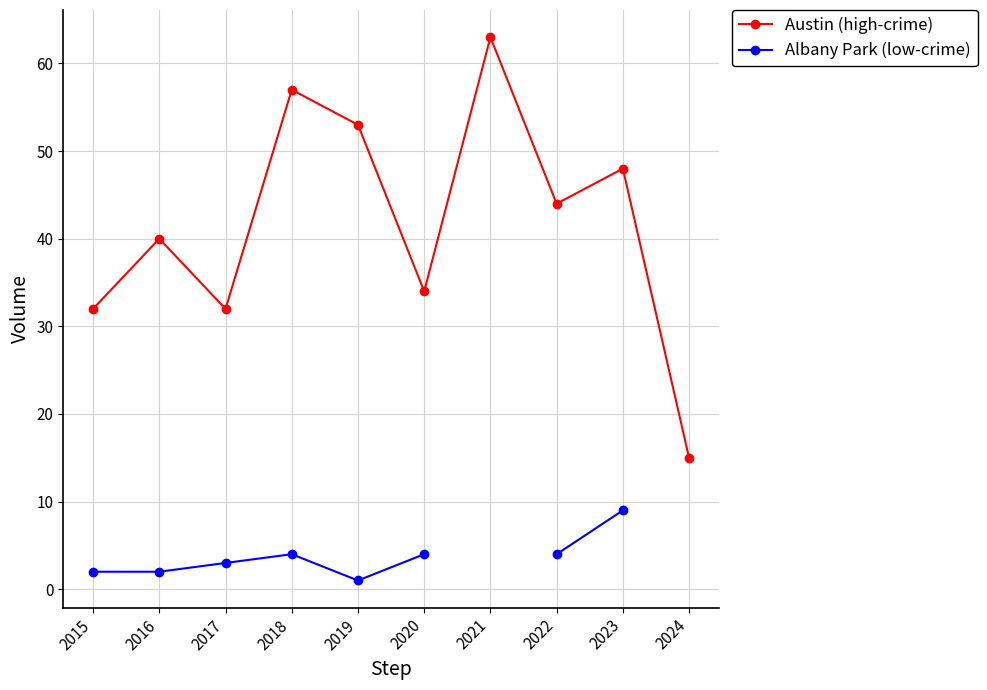

What is the average value of the Austin (high-crime) series?

42